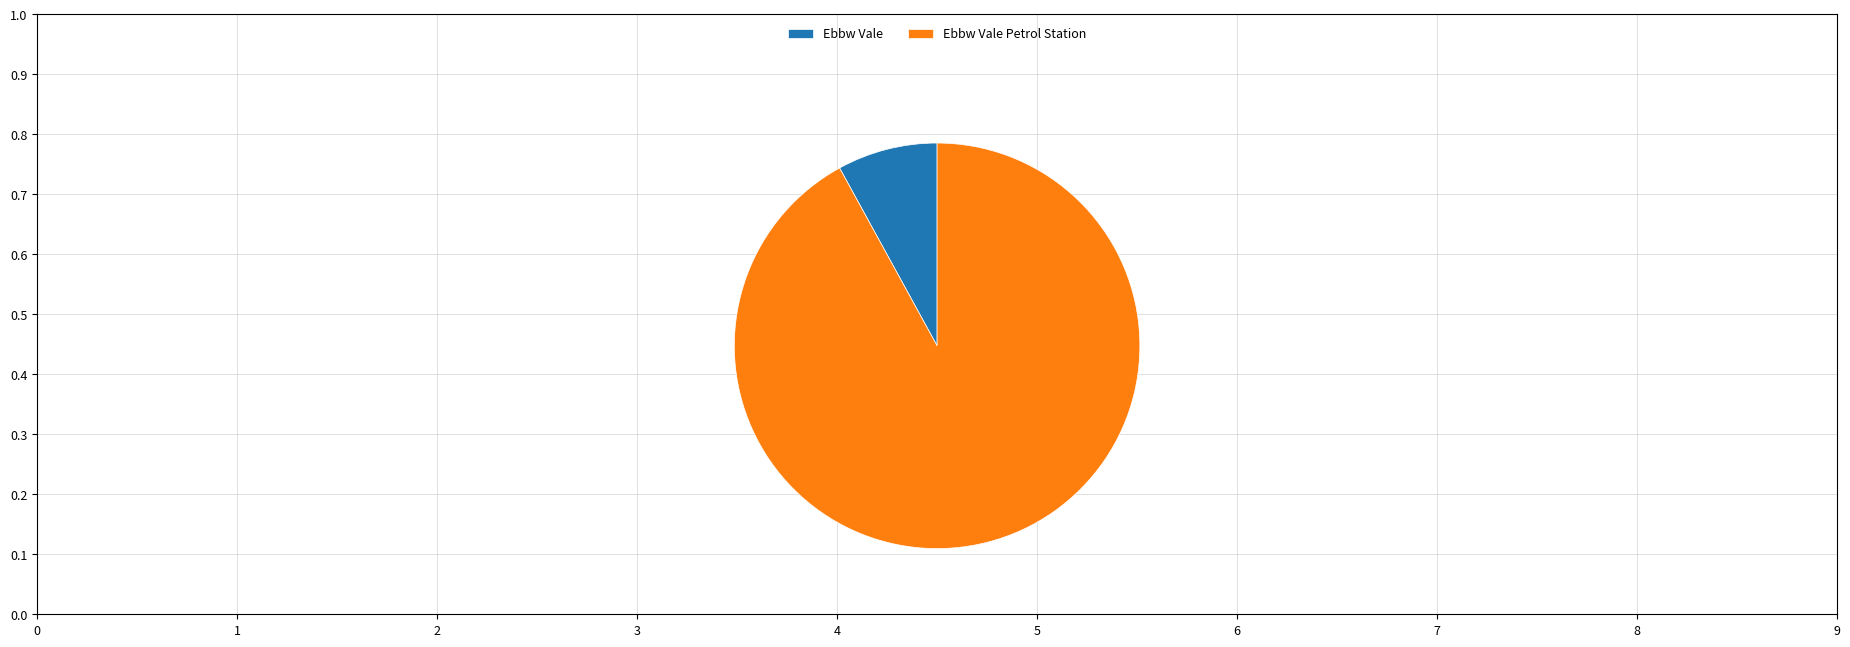

Which category has the smallest portion of the pie?

Ebbw Vale